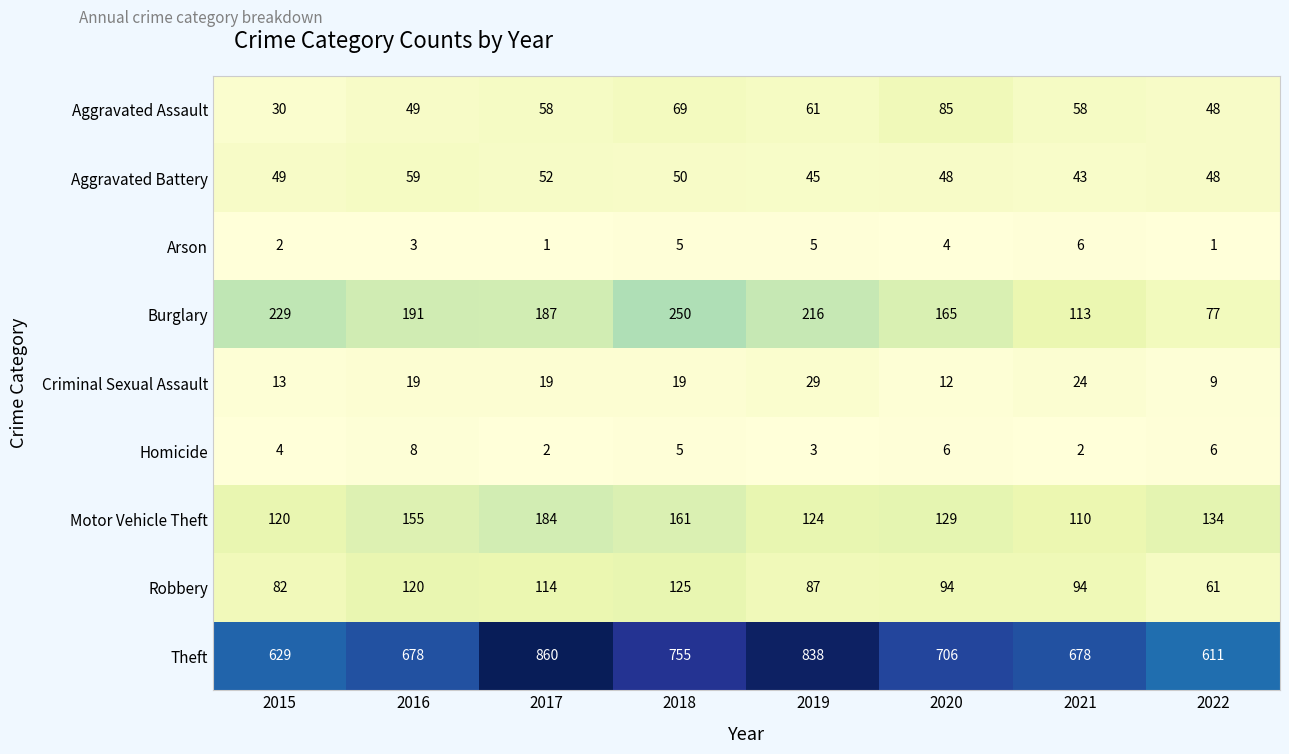

Read the Burglary value at 2017.

187